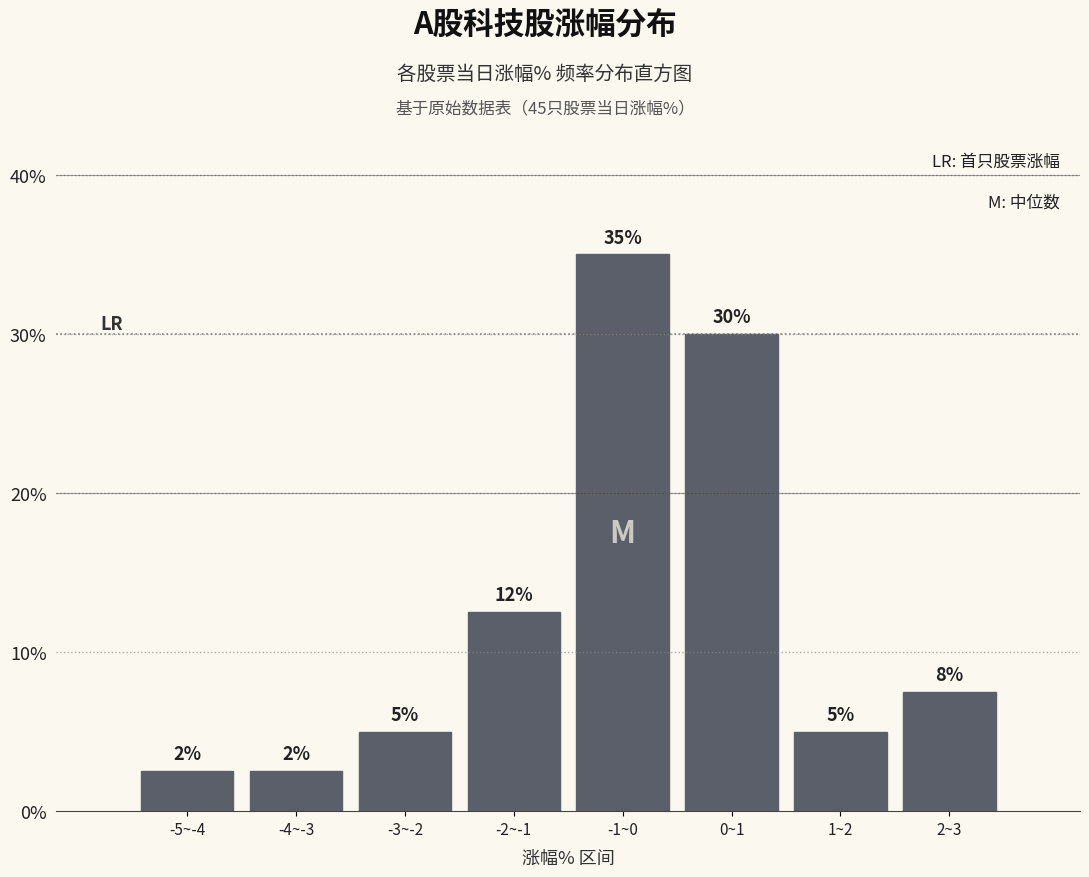

Between -3~-2 and -5~-4, which is larger?

-3~-2